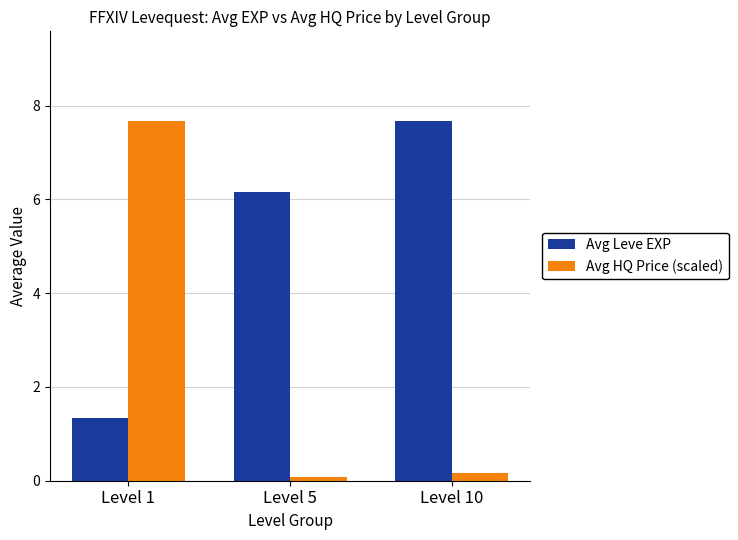

What is the difference between the Avg Leve EXP values at Level 5 and Level 1?

4.8